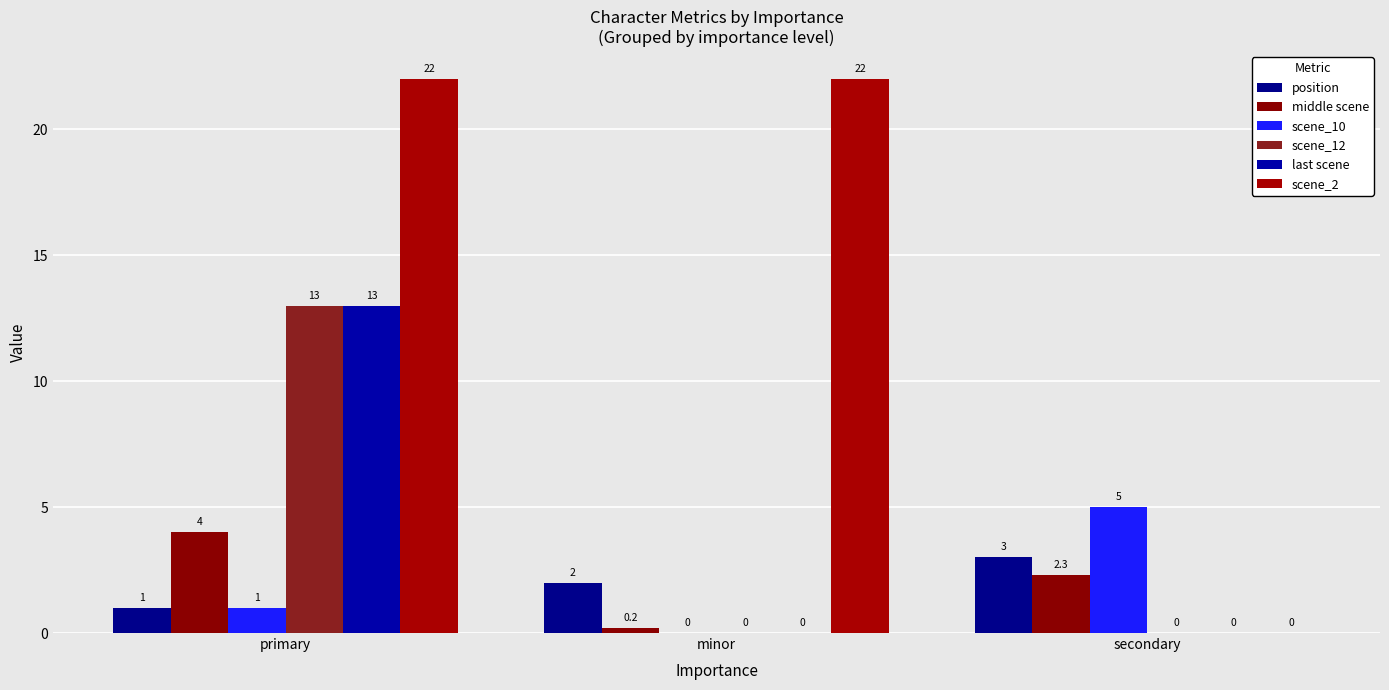

At which label does scene_12 reach its peak?

primary